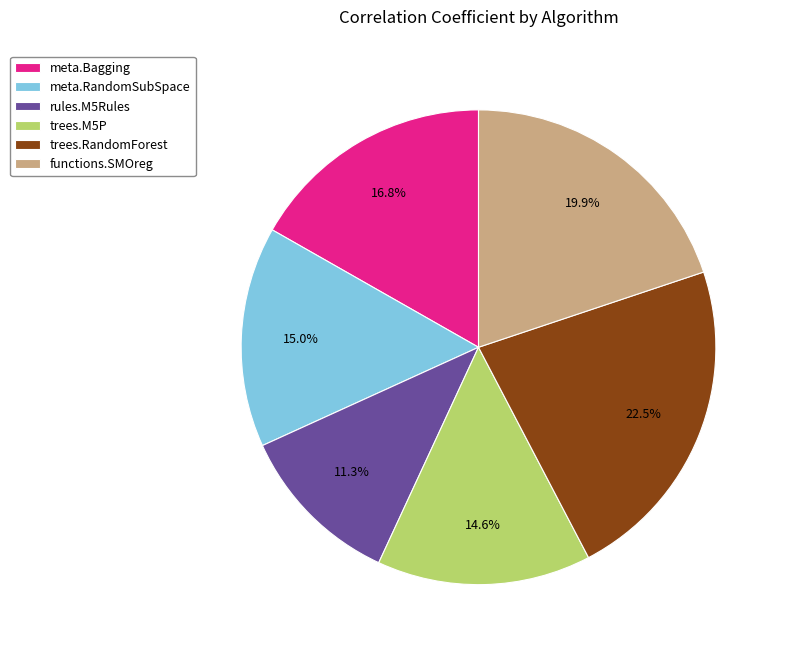

To the nearest percent, what is the average slice percentage?

17%